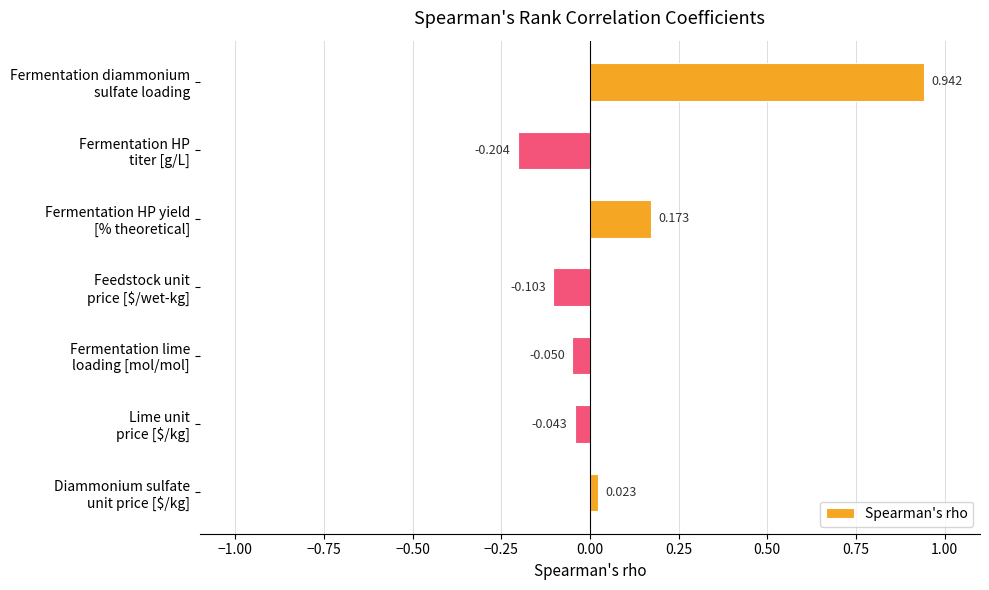

How many values are below 0?

4